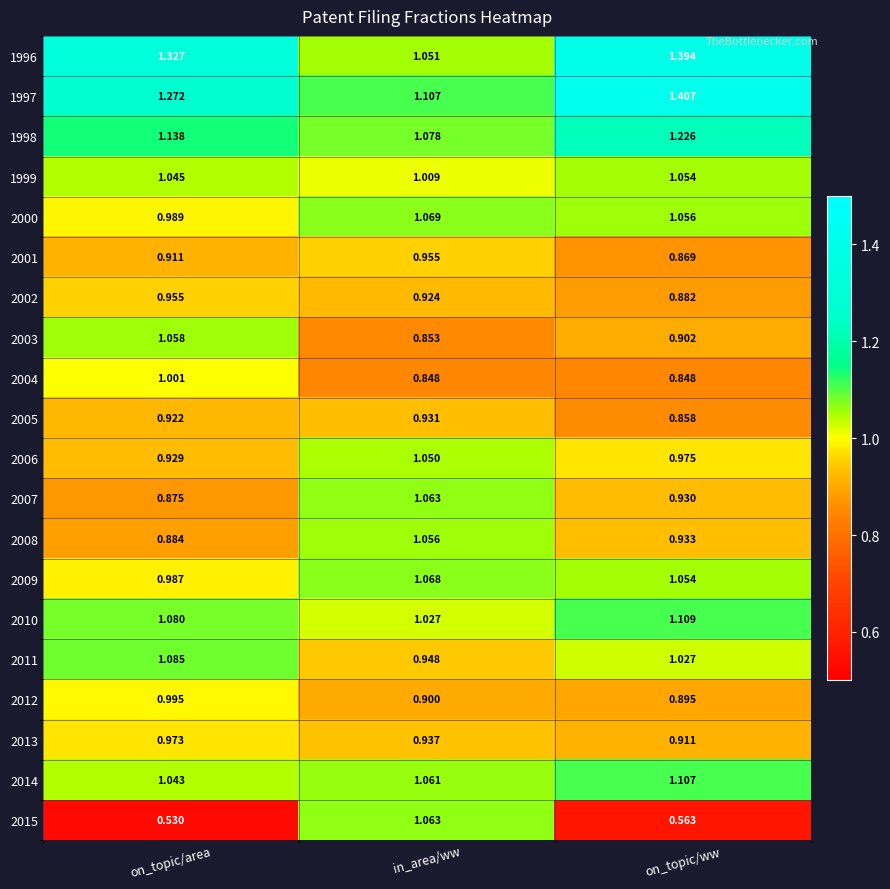

Which series changed the most between on_topic/area and in_area/ww?

2015